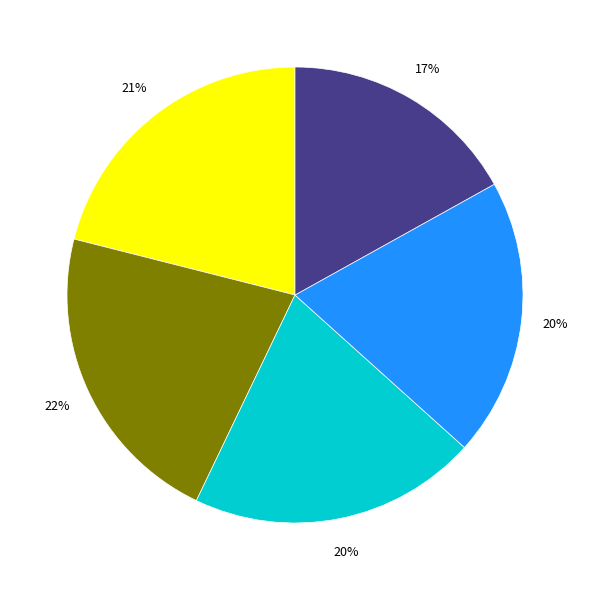

Is there a majority slice in this chart?

No